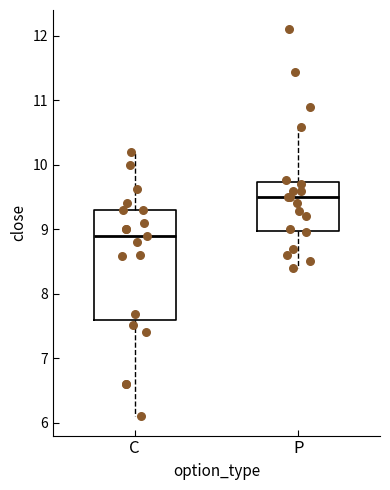

Reading left to right, transcribe this box plot: for each box, give where its median line is, the range the box spans, and where its two whiskers end, as read against the y-axis. The values are not printed on the chart, so give them approximately, as read against the axis.

C: median 8.9, box 7.6 to 9.3, whiskers 6.1 to 10.2
P: median 9.5, box 9.0 to 9.7, whiskers 8.4 to 10.6